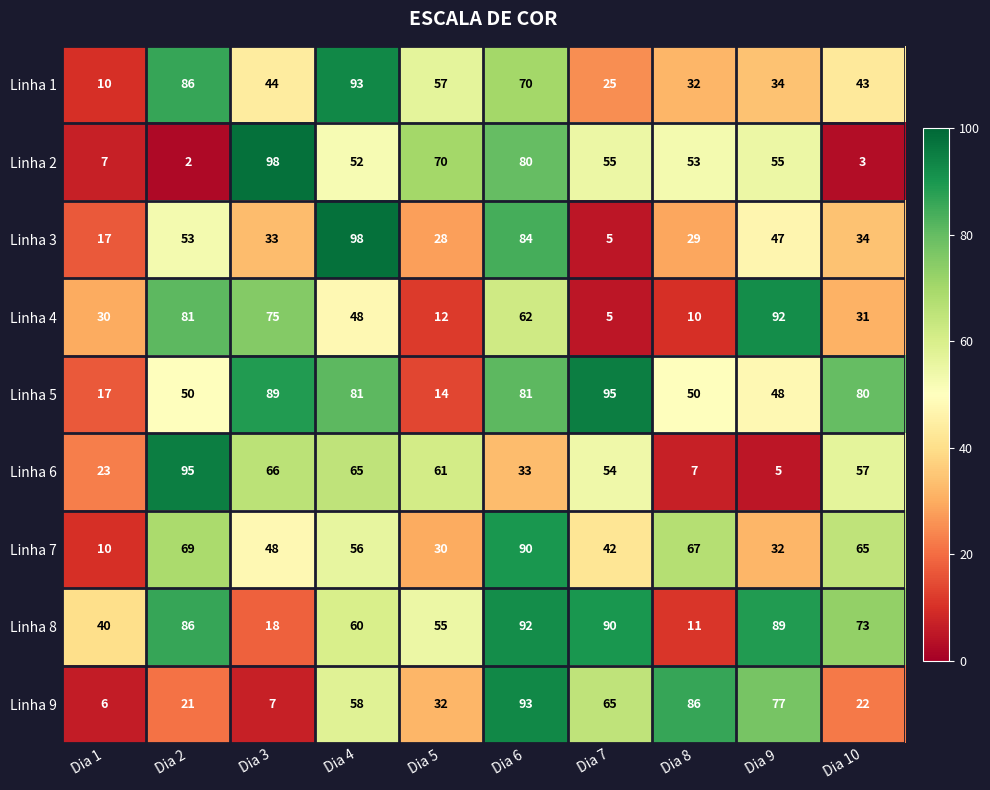

What is the spread (max minus min) of values at Dia 6?

60